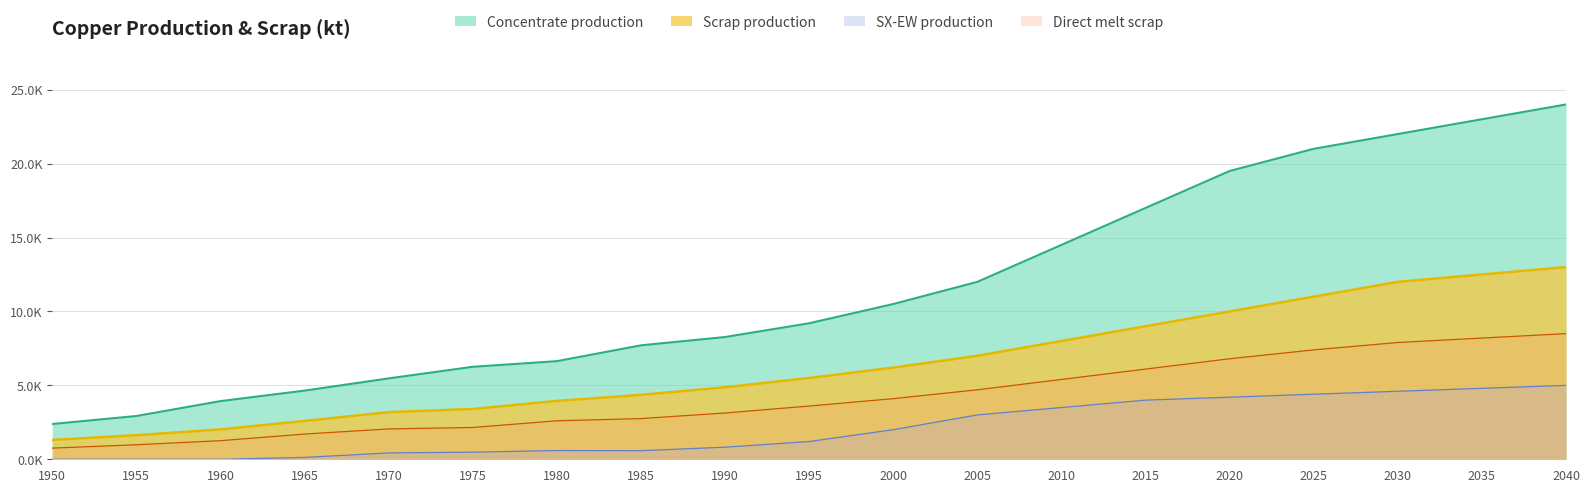

Rank the series by their average value, from highest to lowest.

Concentrate production, Scrap production, Direct melt scrap, SX-EW production